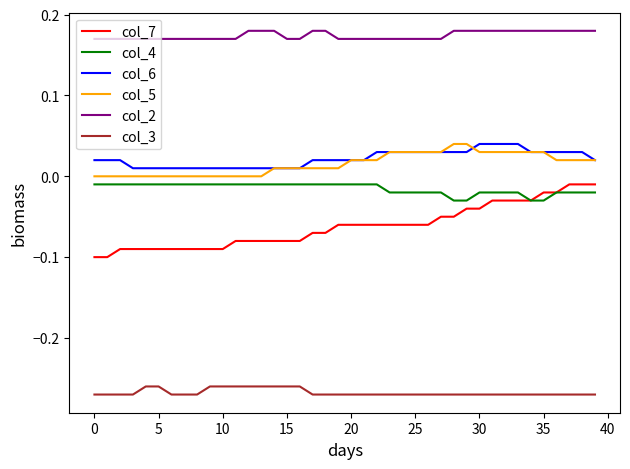

True or false: col_5 and col_7 intersect in this chart.

False